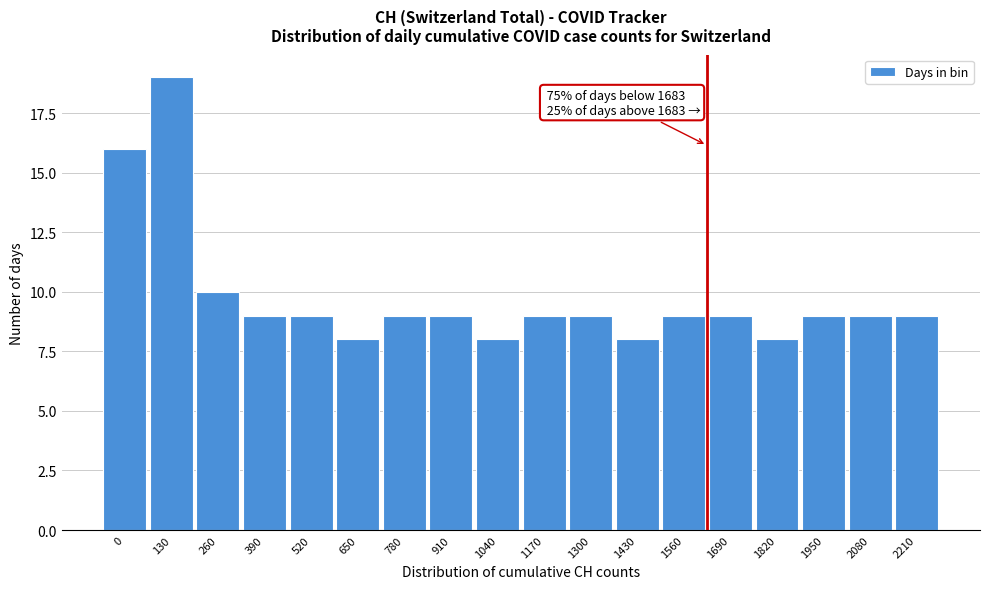

Reading left to right, extract all data points from this chart.

16	19	10	9	9	8	9	9	8	9	9	8	9	9	8	9	9	9